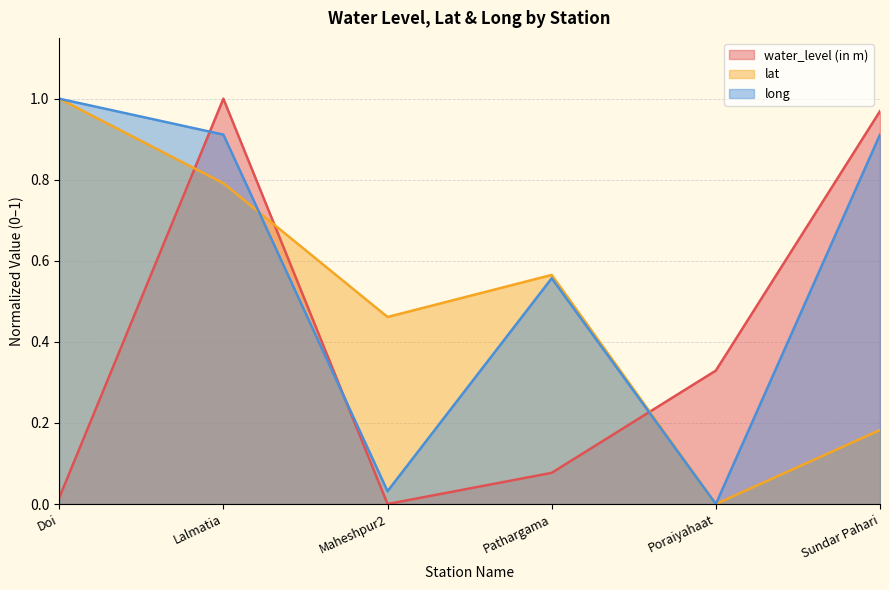

What are all the series names shown in the legend?

water_level (in m), lat, long